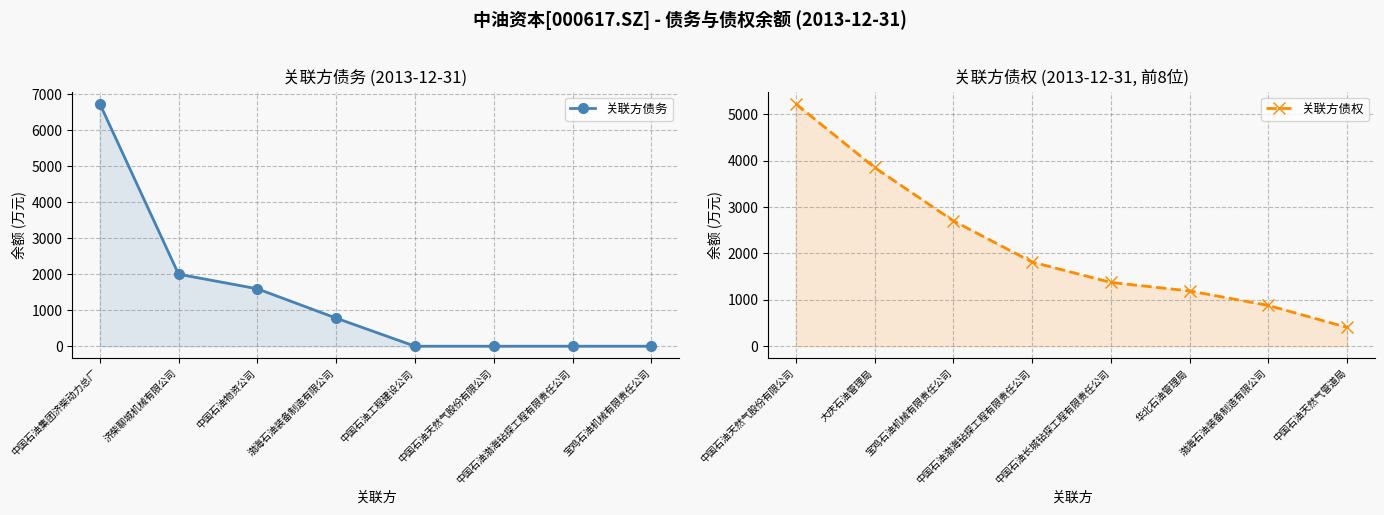

Rank the series by their maximum value, from lowest to highest.

关联方债权, 关联方债务